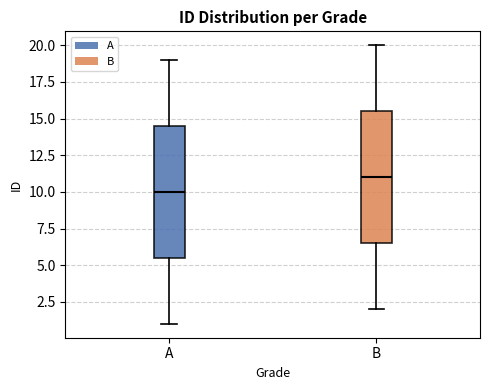

Reading left to right, read every box against the y-axis: the position of its median line, the range the box covers, and the ends of its whiskers. The values are not printed on the chart, so give them approximately, as read against the axis.

A: median 10.0, box 5.5 to 14.5, whiskers 1.0 to 19.0
B: median 11.0, box 6.5 to 15.5, whiskers 2.0 to 20.0